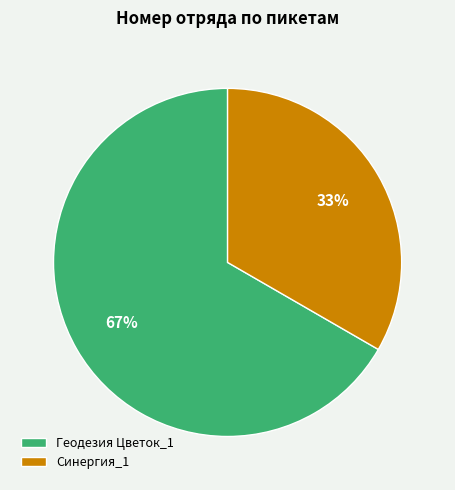

What is the largest slice in the pie chart?

Геодезия Цветок_1